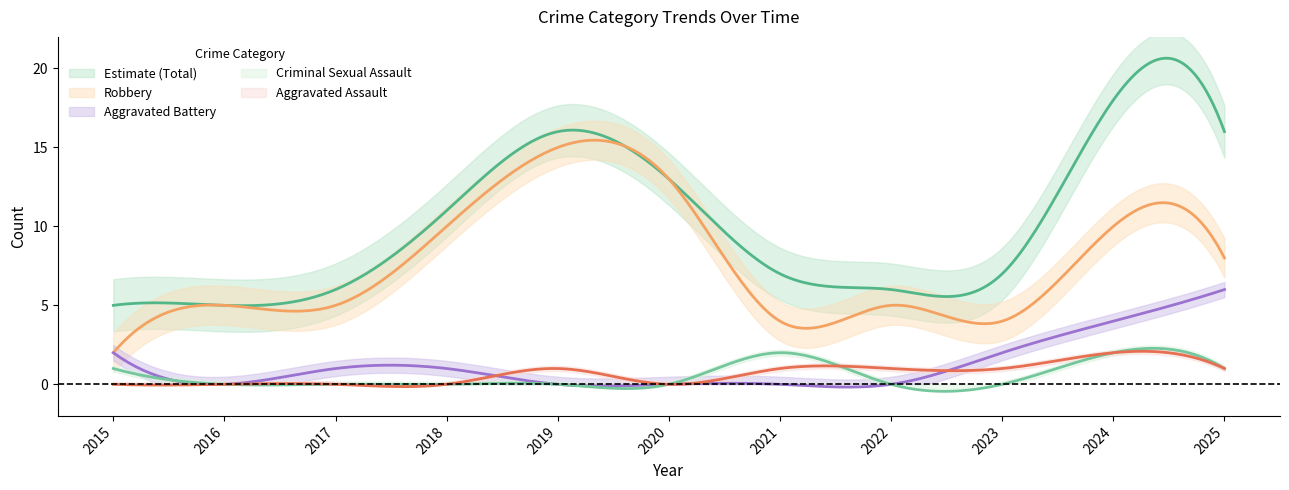

What is the value of the Robbery point at the 4th from the left?

10